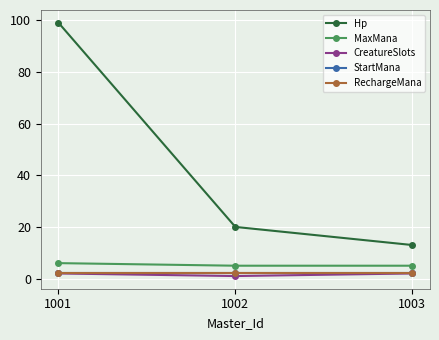

What is the sum of all MaxMana values?

16